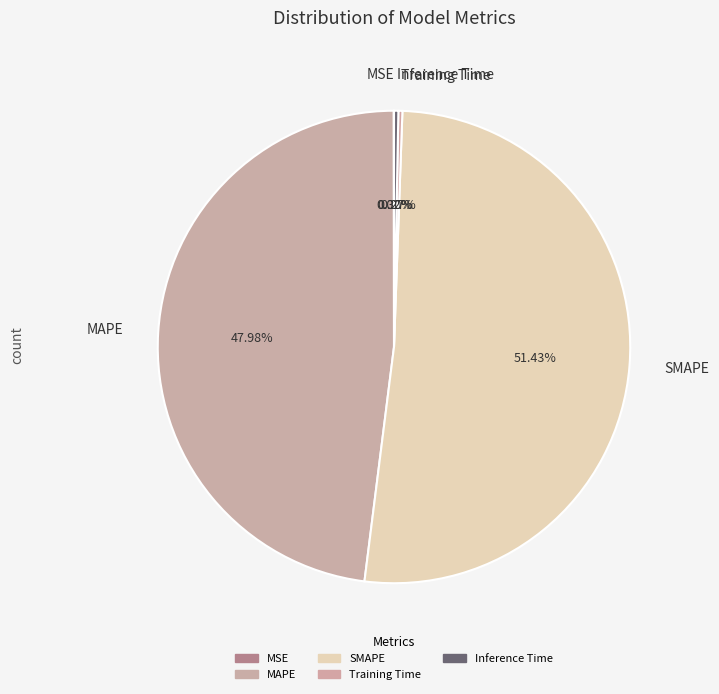

Is it true that MAPE is 48% of the pie?

True